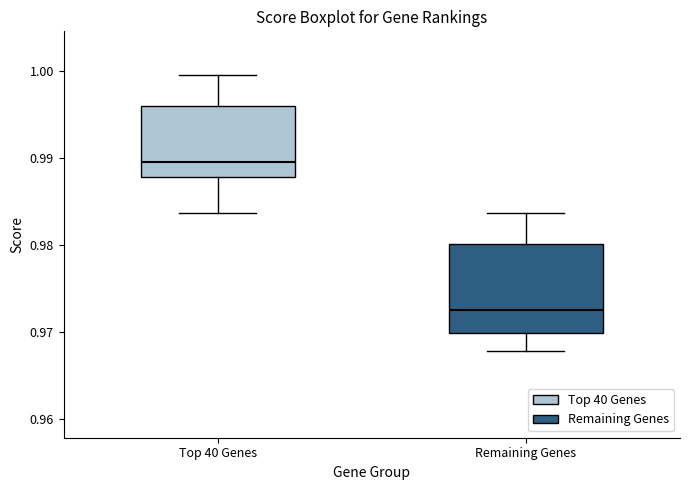

Where does the median line of the box for Remaining Genes sit on the y-axis? The values are not printed on the chart, so give them approximately, as read against the axis.

0.973